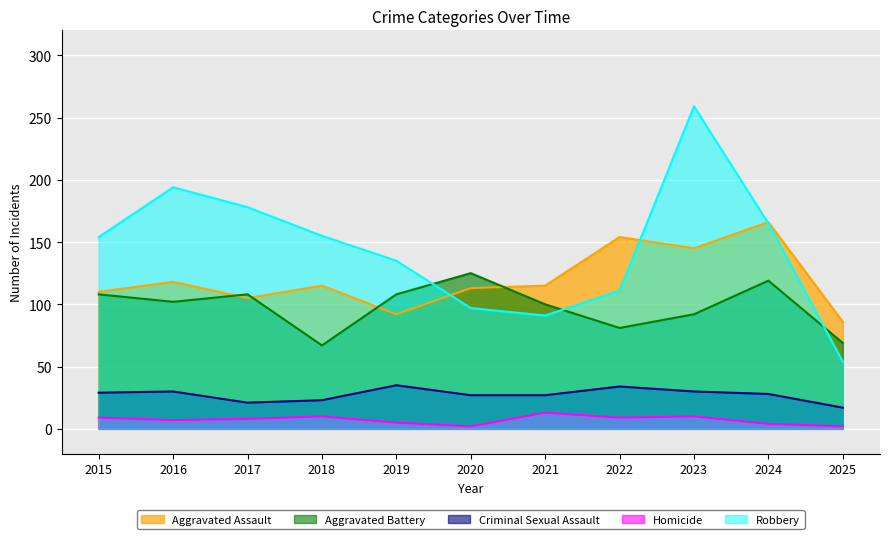

True or false: Aggravated Assault has a value of 132 at 2025.

False